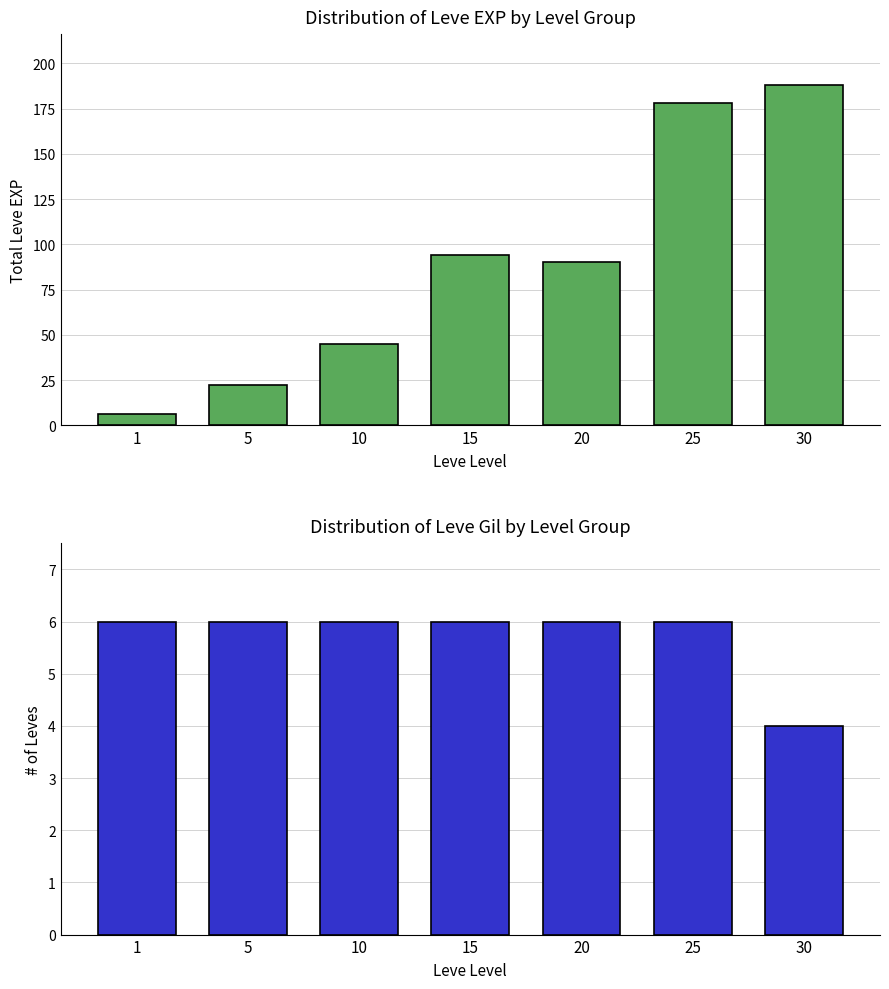

At which category does the chart reach its minimum across all series?

30